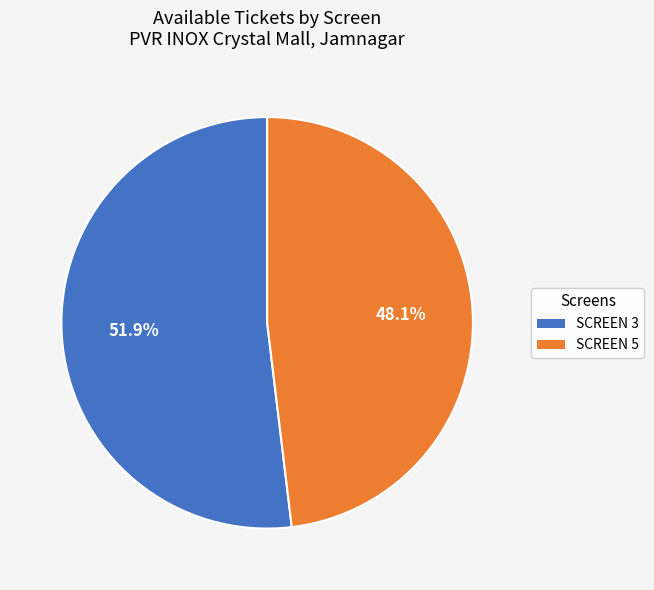

To the nearest percent, what is the difference between the largest and smallest slice percentages?

4%